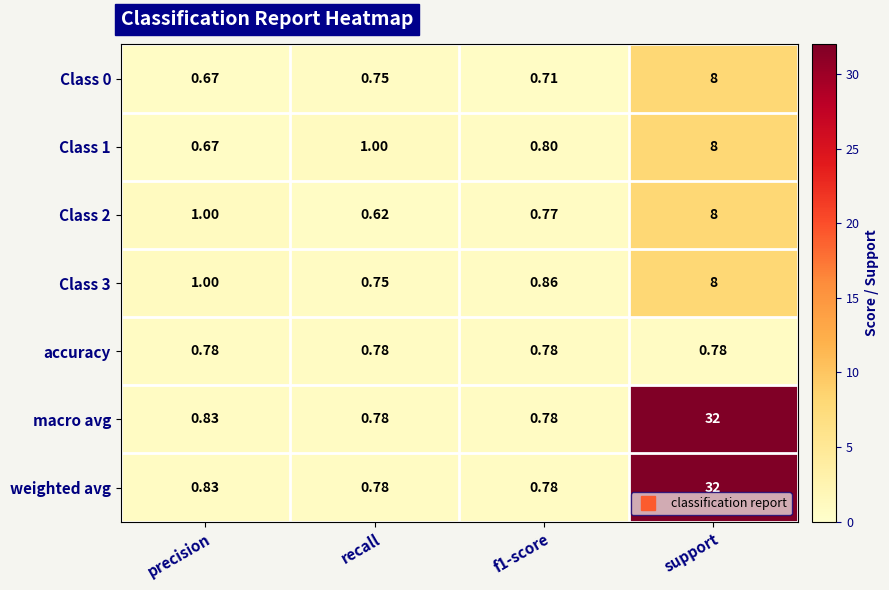

At which label is Class 2 closest to 4?

precision